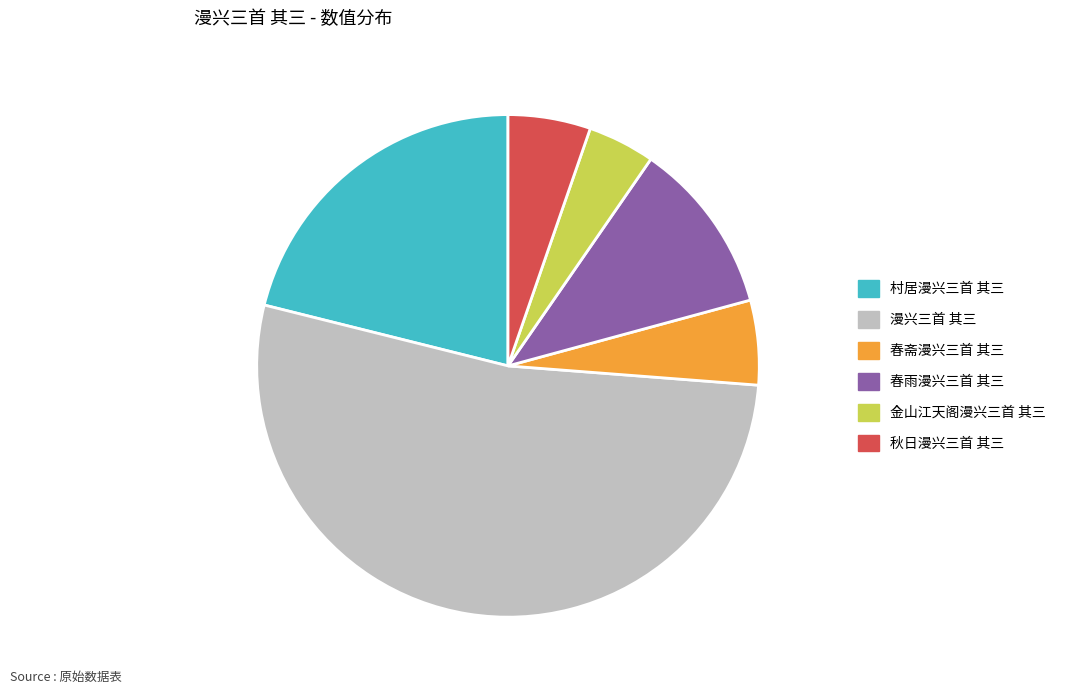

Is there any slice that represents more than half of the pie?

Yes